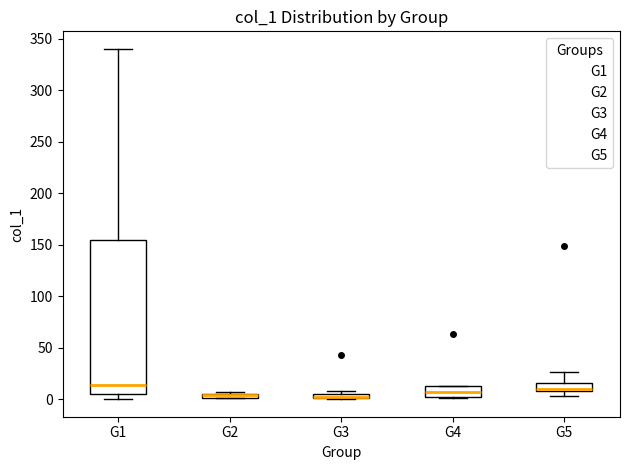

Which box is the tallest, from its lower edge to its upper edge?

G1